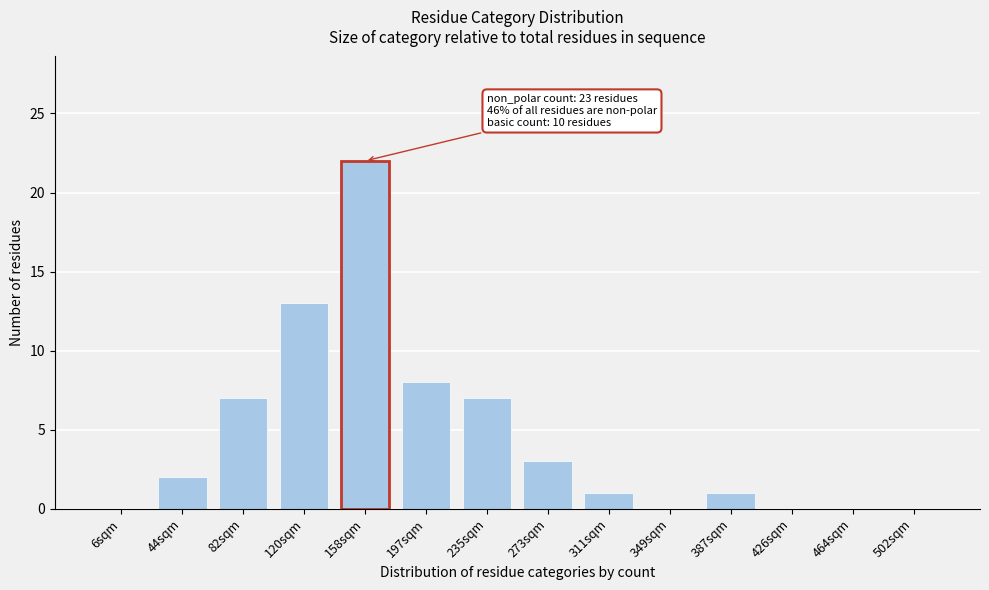

Reading right to left, extract all data points from this chart.

502sqm=0	464sqm=0	426sqm=0	387sqm=1	349sqm=0	311sqm=1	273sqm=3	235sqm=7	197sqm=8	158sqm=22	120sqm=13	82sqm=7	44sqm=2	6sqm=0